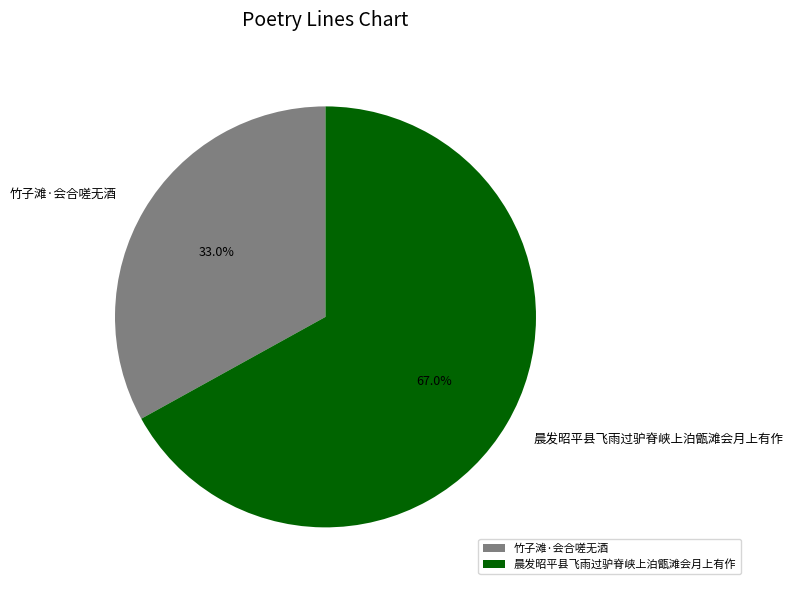

Which slice is the smallest?

竹子滩·会合嗟无酒